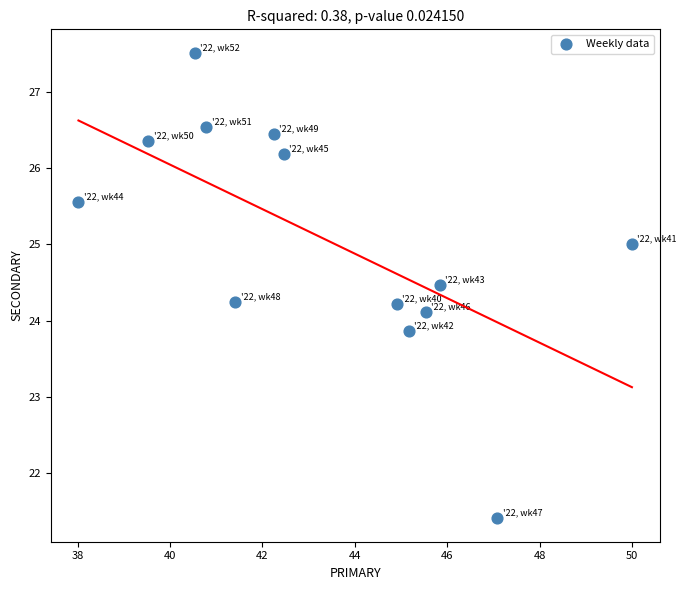

What is the range of X values (max minus min)?

12.0